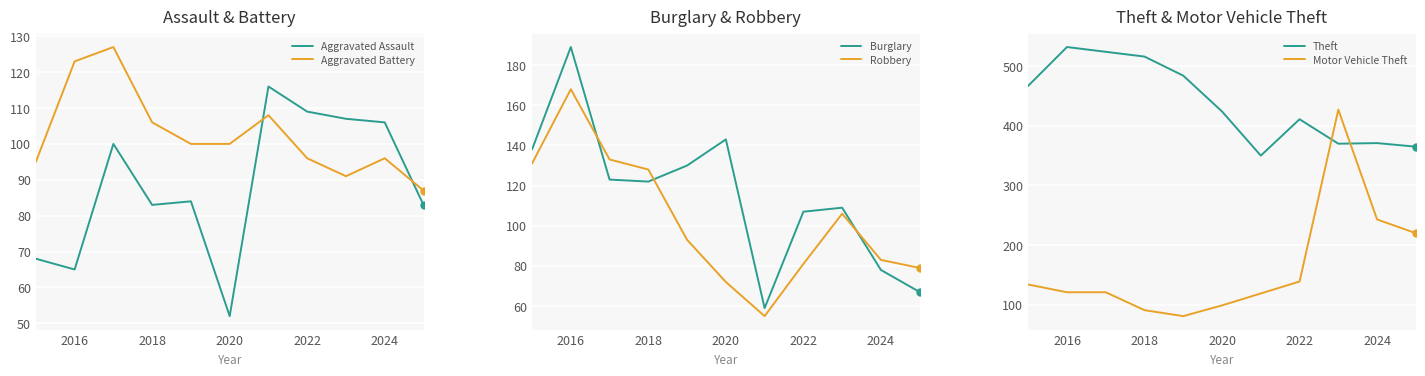

True or false: Aggravated Assault has a value of 23 at 2024.

False